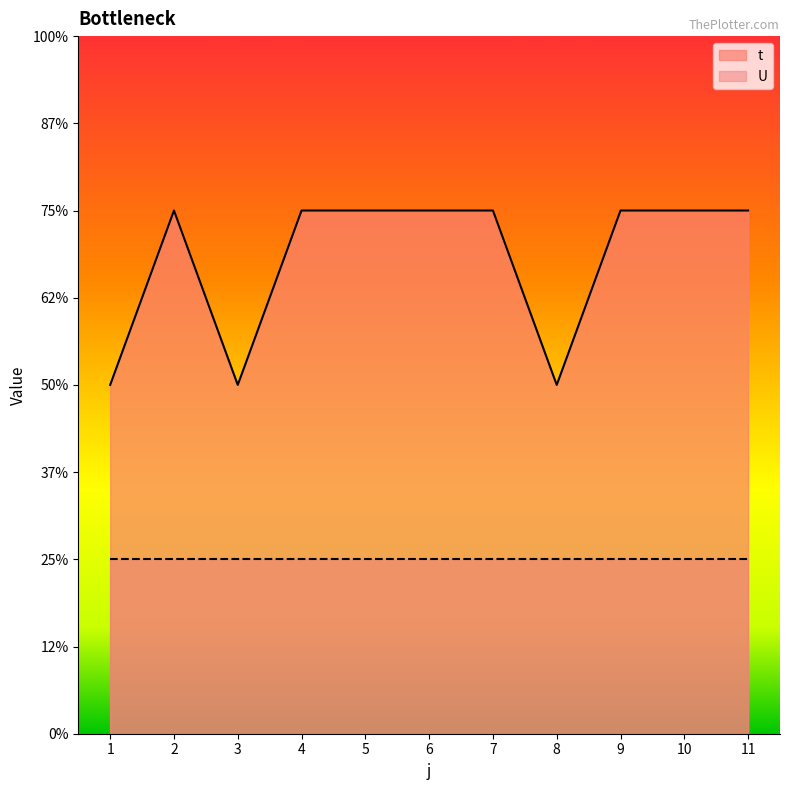

Is it true that the value at 10 is 3?

True